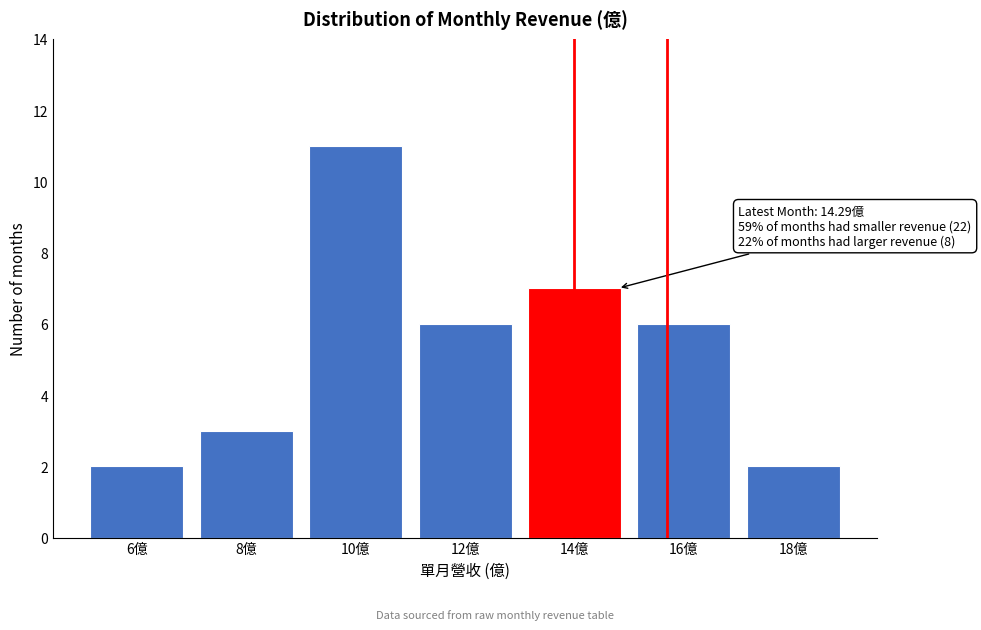

Reading left to right, list all the values displayed in this chart.

6億=2	8億=3	10億=11	12億=6	14億=7	16億=6	18億=2